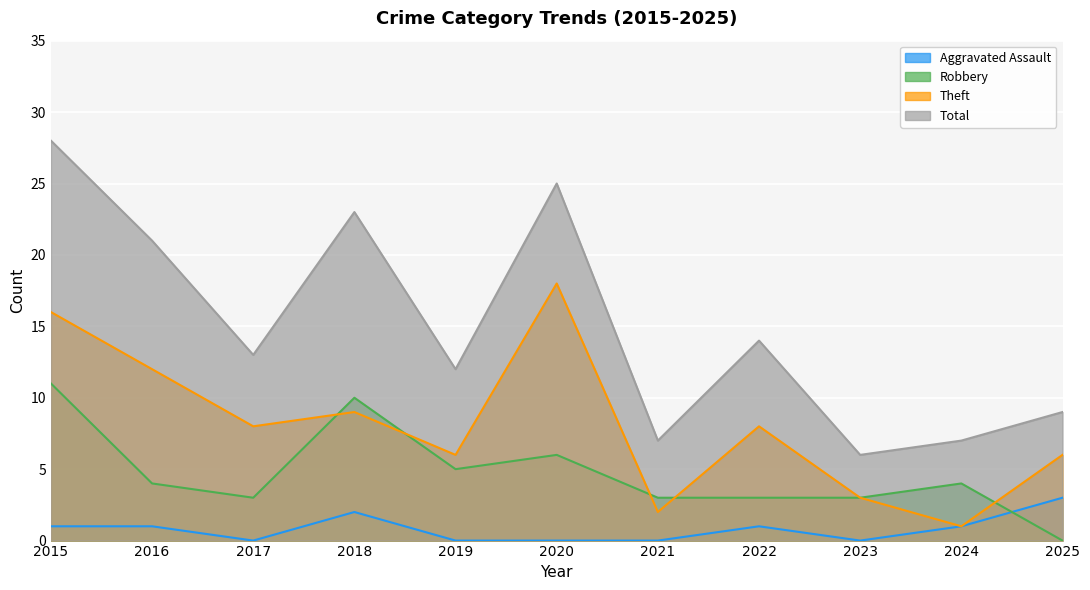

Which label corresponds to the smallest value in the chart?

2017